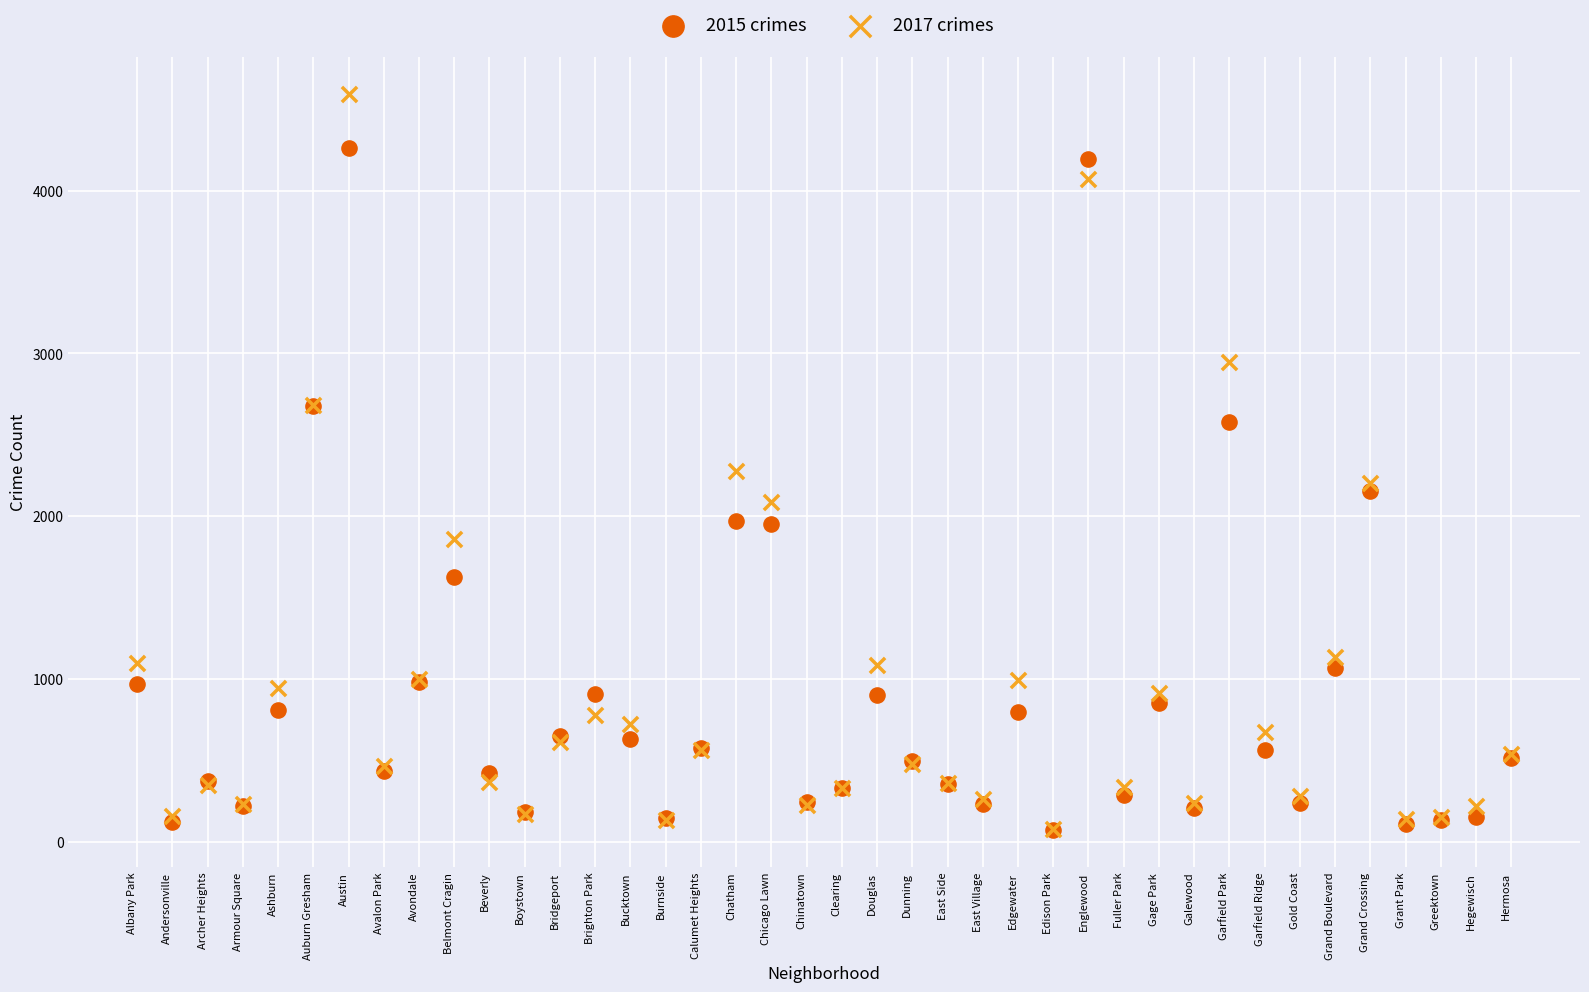

Across all series, what Y value is closest to 2333?

2277